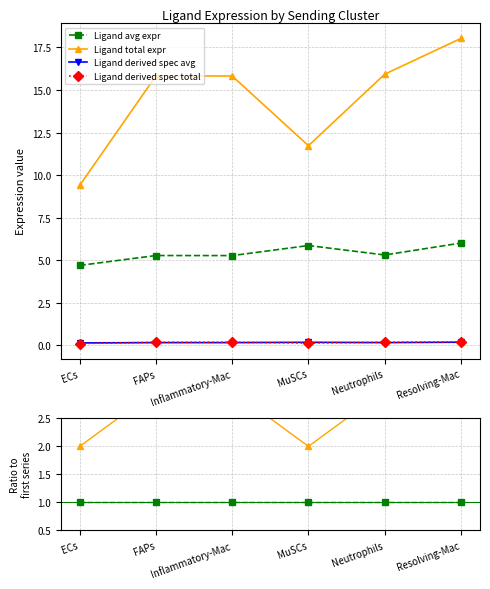

Is the value of Ligand total expr at Inflammatory-Mac greater than the value of Ligand derived spec total at MuSCs?

Yes